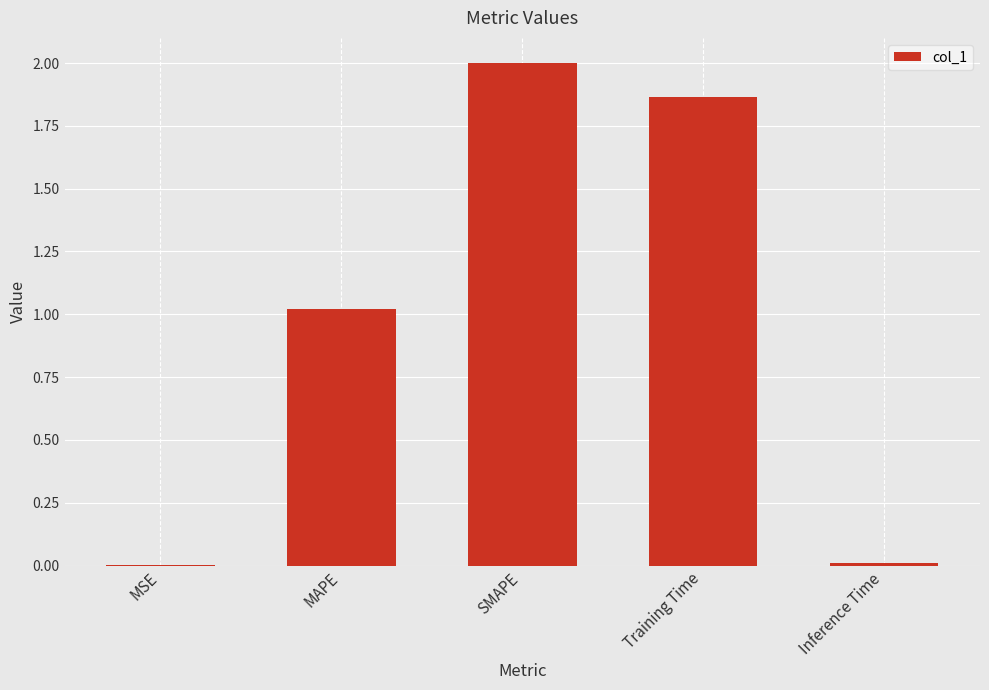

What is the sum of all values?

4.9